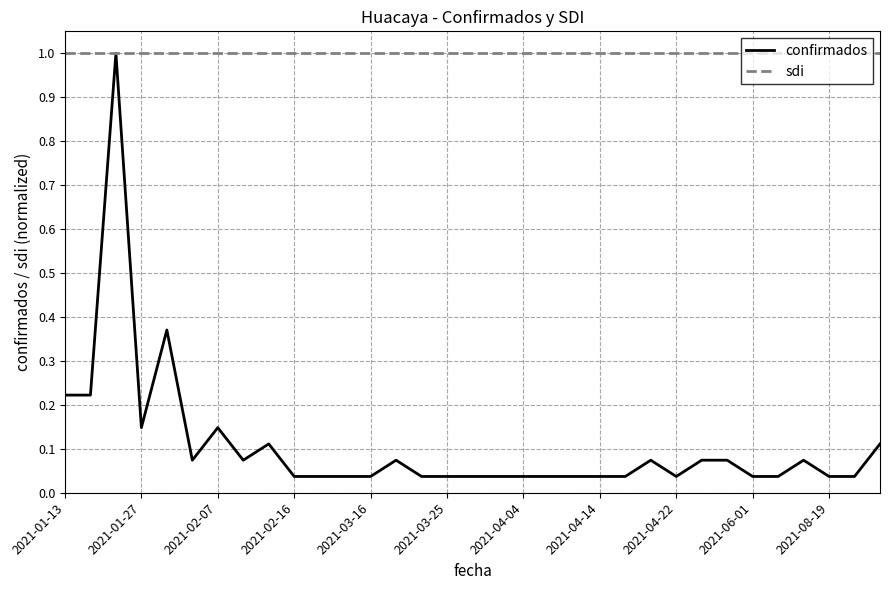

Rank the series by their average value, from lowest to highest.

confirmados, sdi